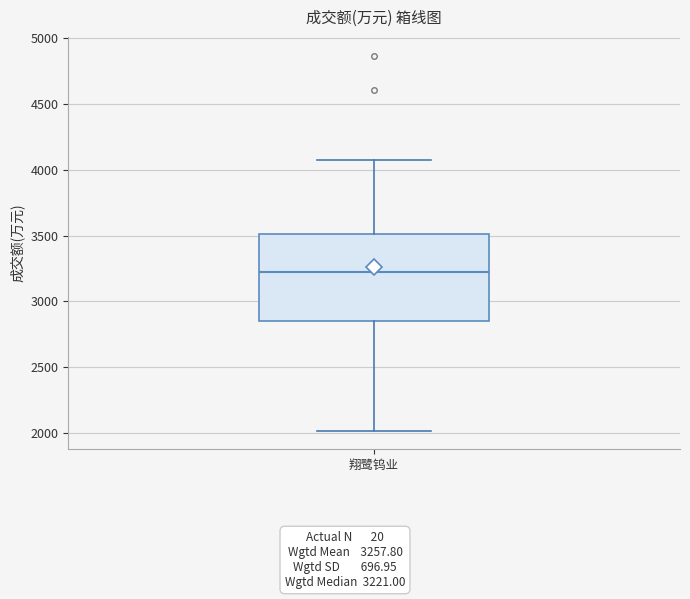

Read this box plot against the y-axis: the position of the median line, the range covered by the box, and the ends of both whiskers. The values are not printed on the chart, so give them approximately, as read against the axis.

median 3200, box 2850 to 3500, whiskers 2000 to 4050